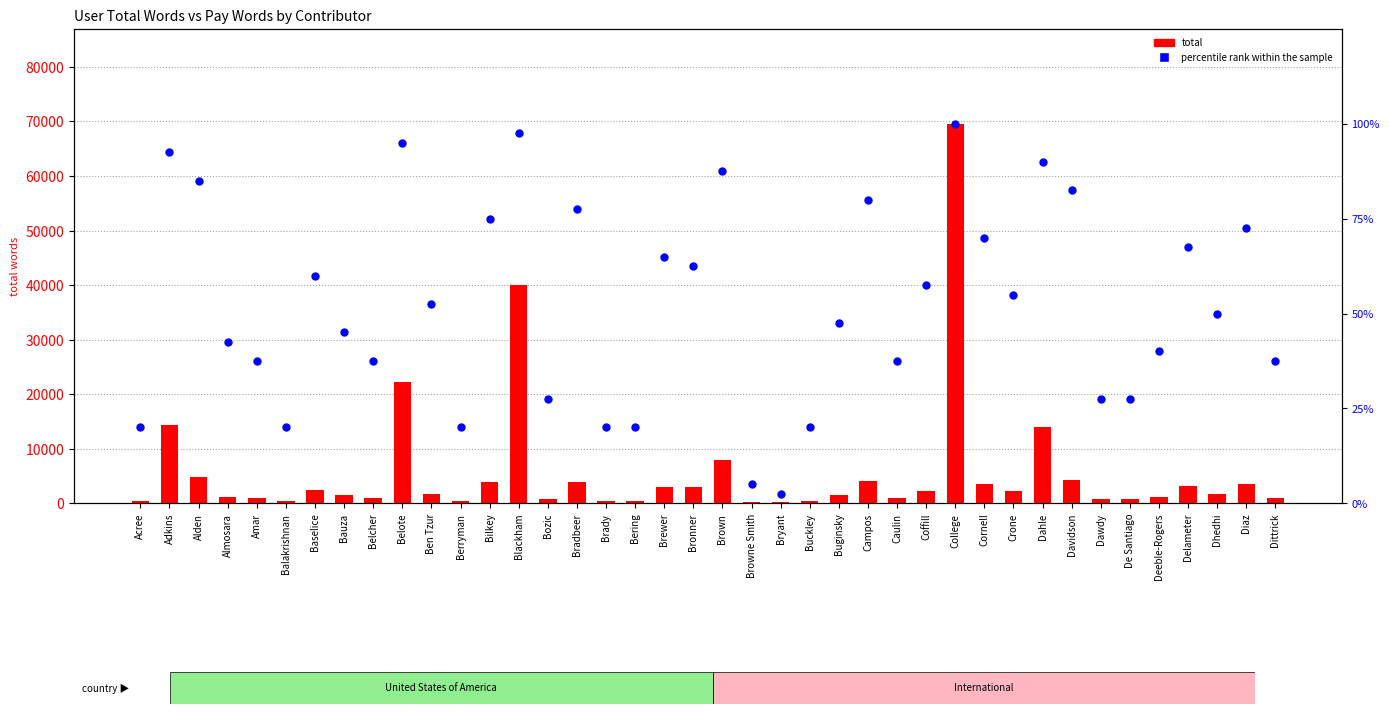

What are all the series names shown in the legend?

total, percentile rank within the sample